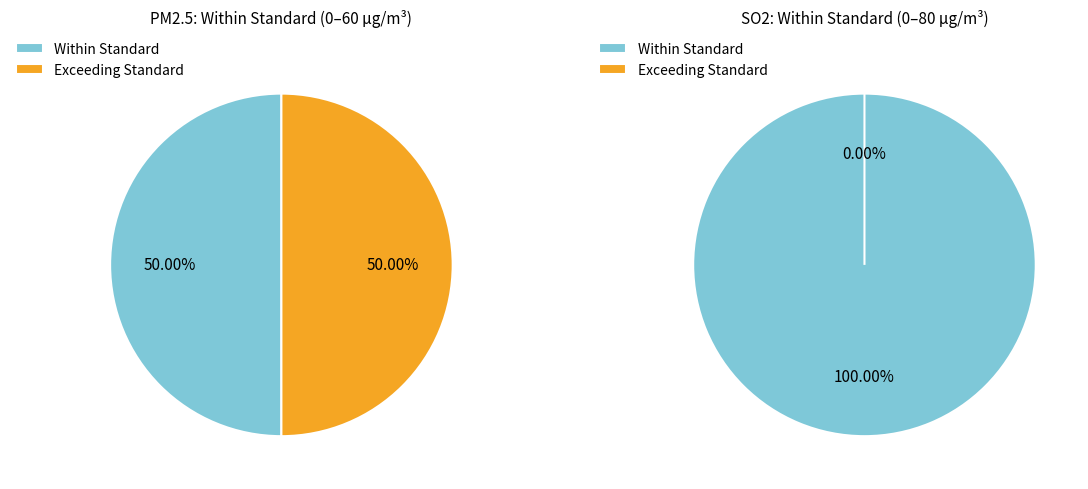

Does any single category account for the majority?

No